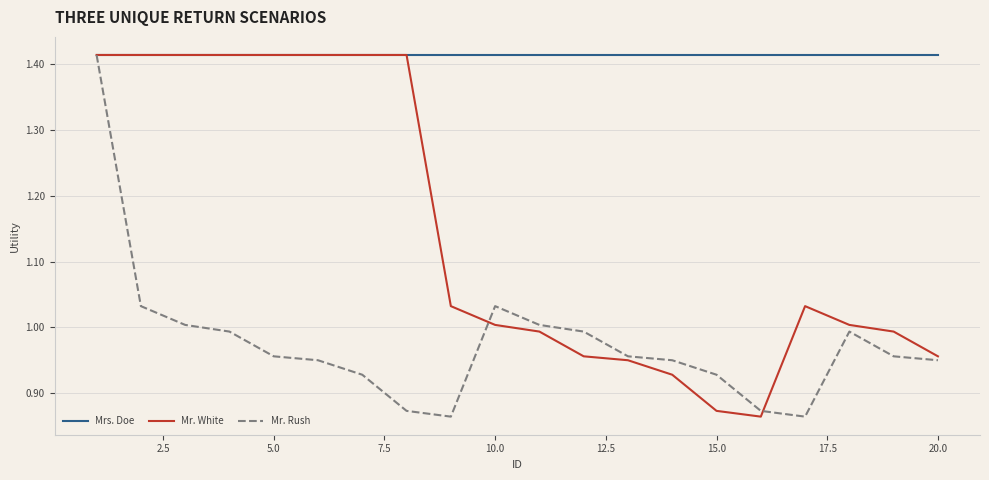

List the series in order of their overall mean, lowest first.

Mr. Rush, Mr. White, Mrs. Doe